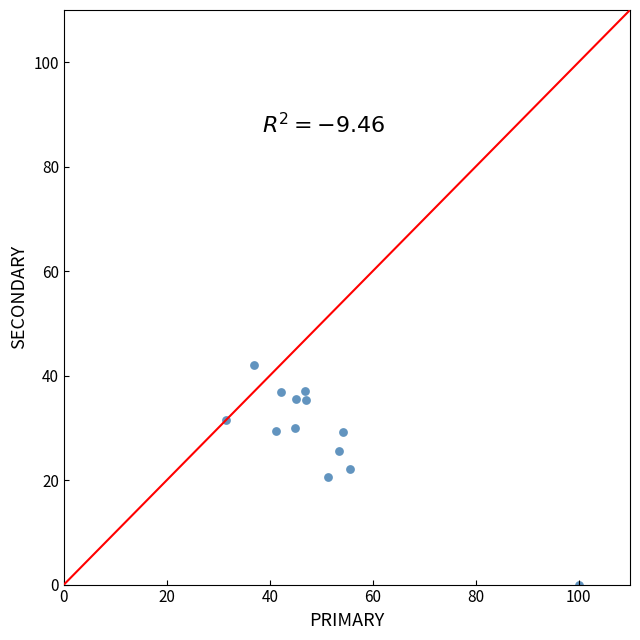

What is the range of X values (max minus min)?

68.5